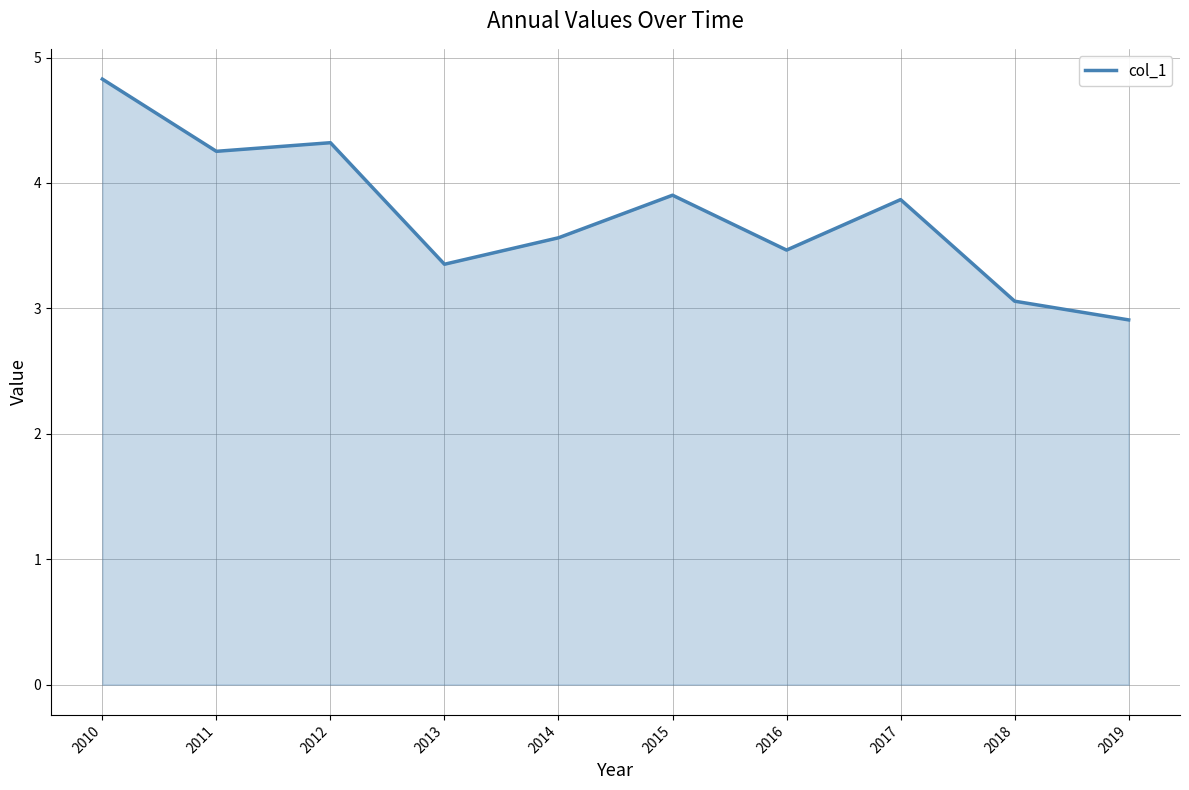

Reading left to right, what are all the values shown in this chart?

4.8	4.3	4.3	3.4	3.6	3.9	3.5	3.9	3.1	2.9